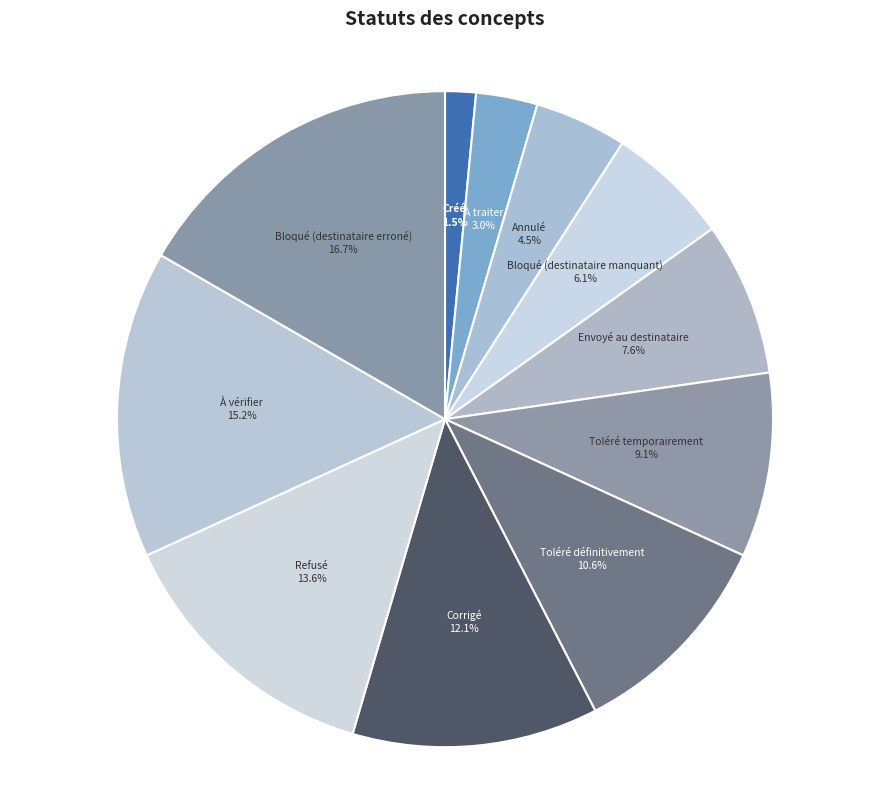

Is it true that Bloqué (destinataire manquant) is 1% of the pie?

False